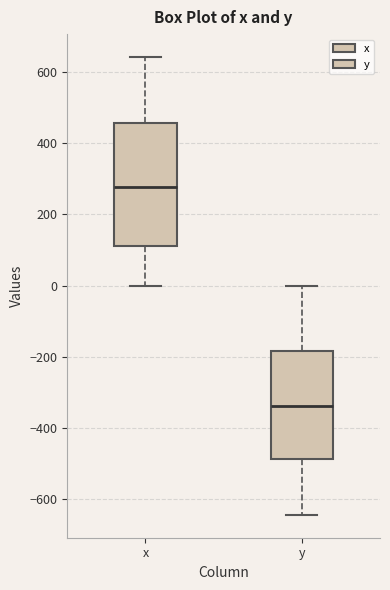

Reading left to right, read every box against the y-axis: the position of its median line, the range the box covers, and the ends of its whiskers. The values are not printed on the chart, so give them approximately, as read against the axis.

x: median 280, box 120 to 460, whiskers 0 to 640
y: median -340, box -480 to -180, whiskers -640 to 0